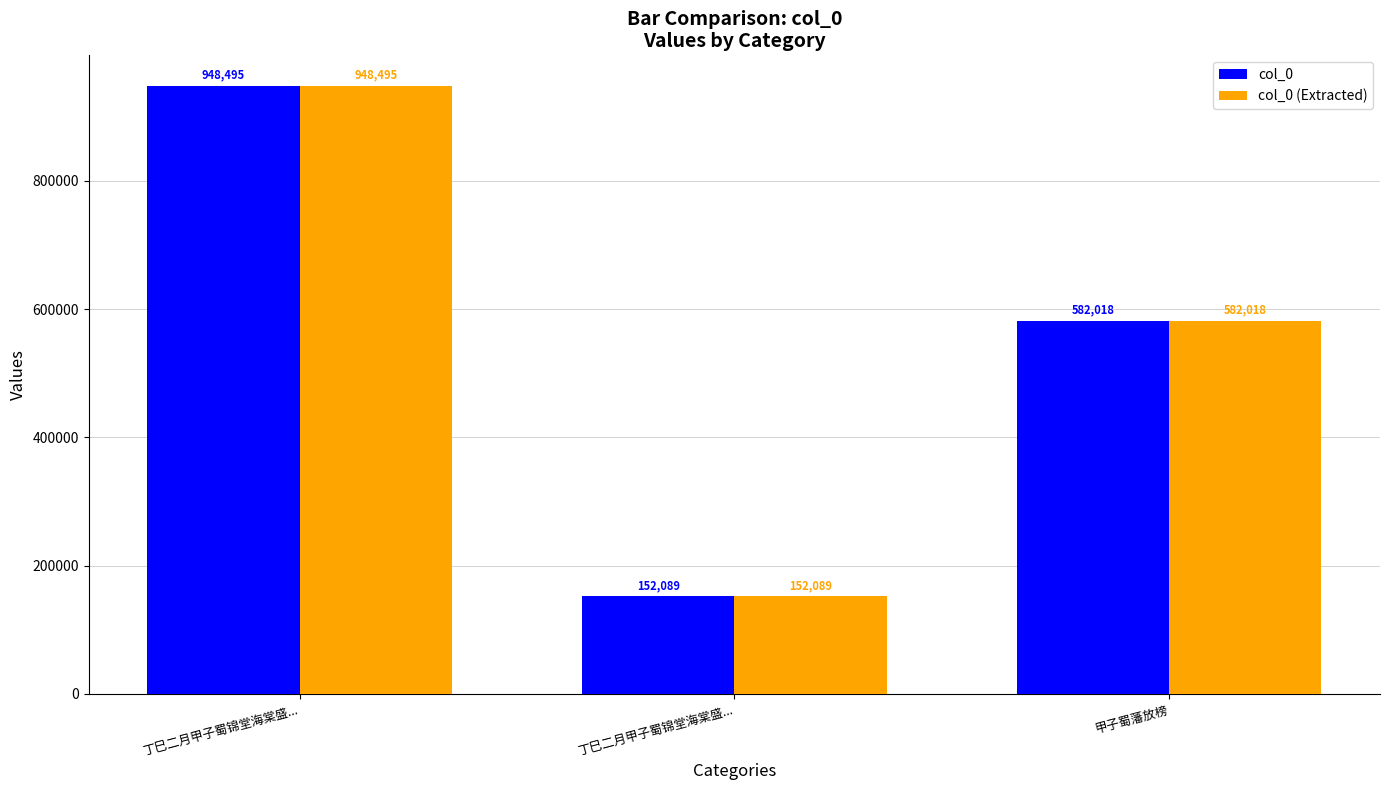

What is the approximate value of col_0 at 甲子蜀藩放榜?

582018